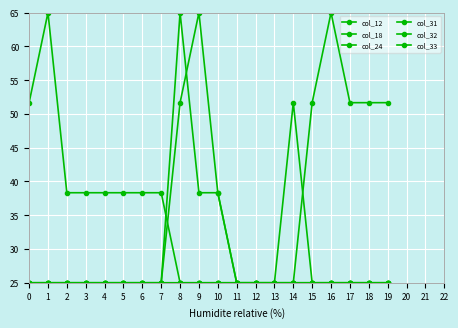

What is the value of the col_18 point at the 20th from the left?

51.7